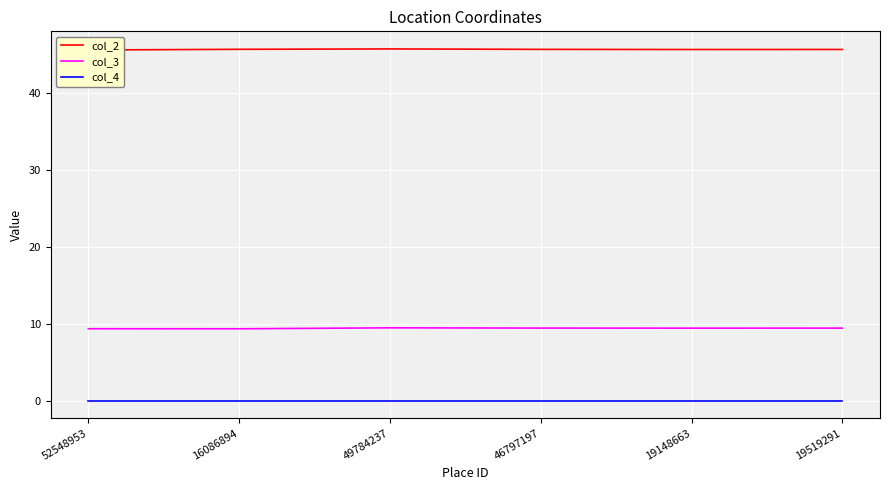

The value of col_4 at 52548953 is 0.0. True or false?

True